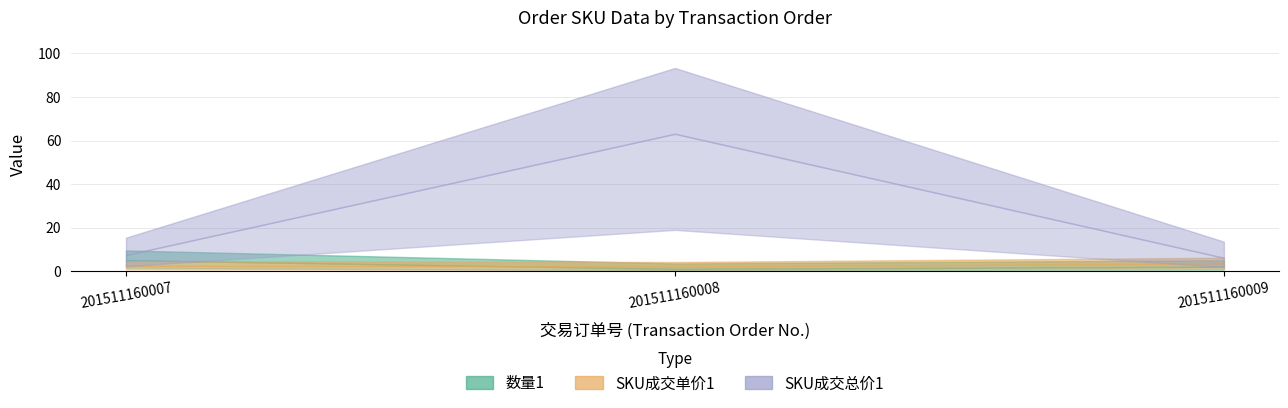

What are all the series names shown in the legend?

数量1, SKU成交单价1, SKU成交总价1